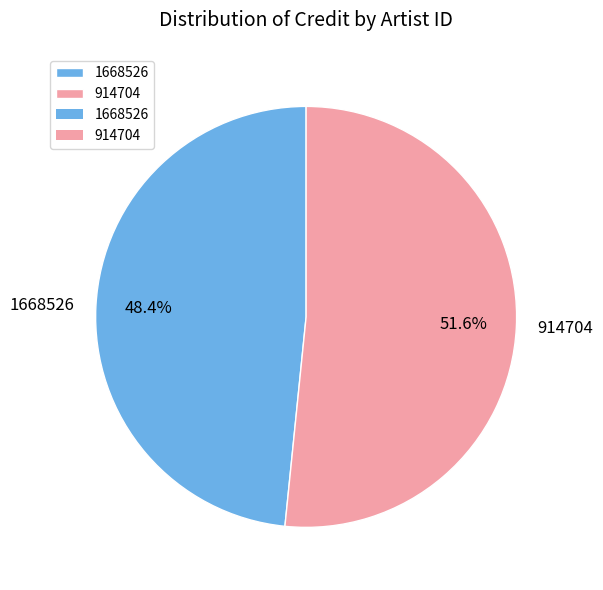

Which category has the biggest portion of the pie?

914704